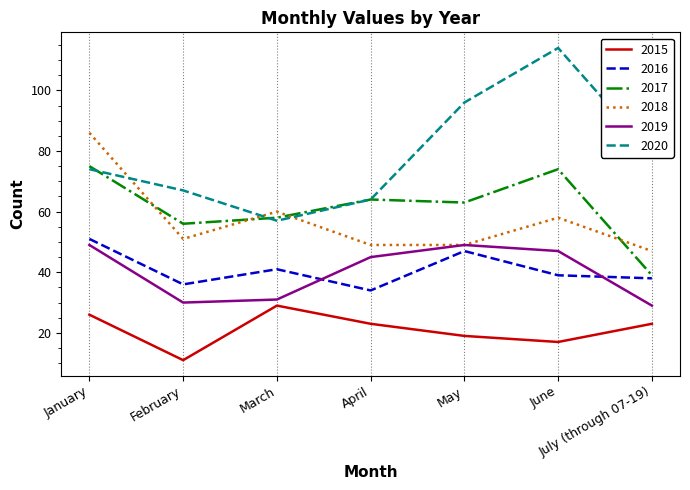

What value does the 2018 series have at July (through 07-19), to the nearest 5?

45